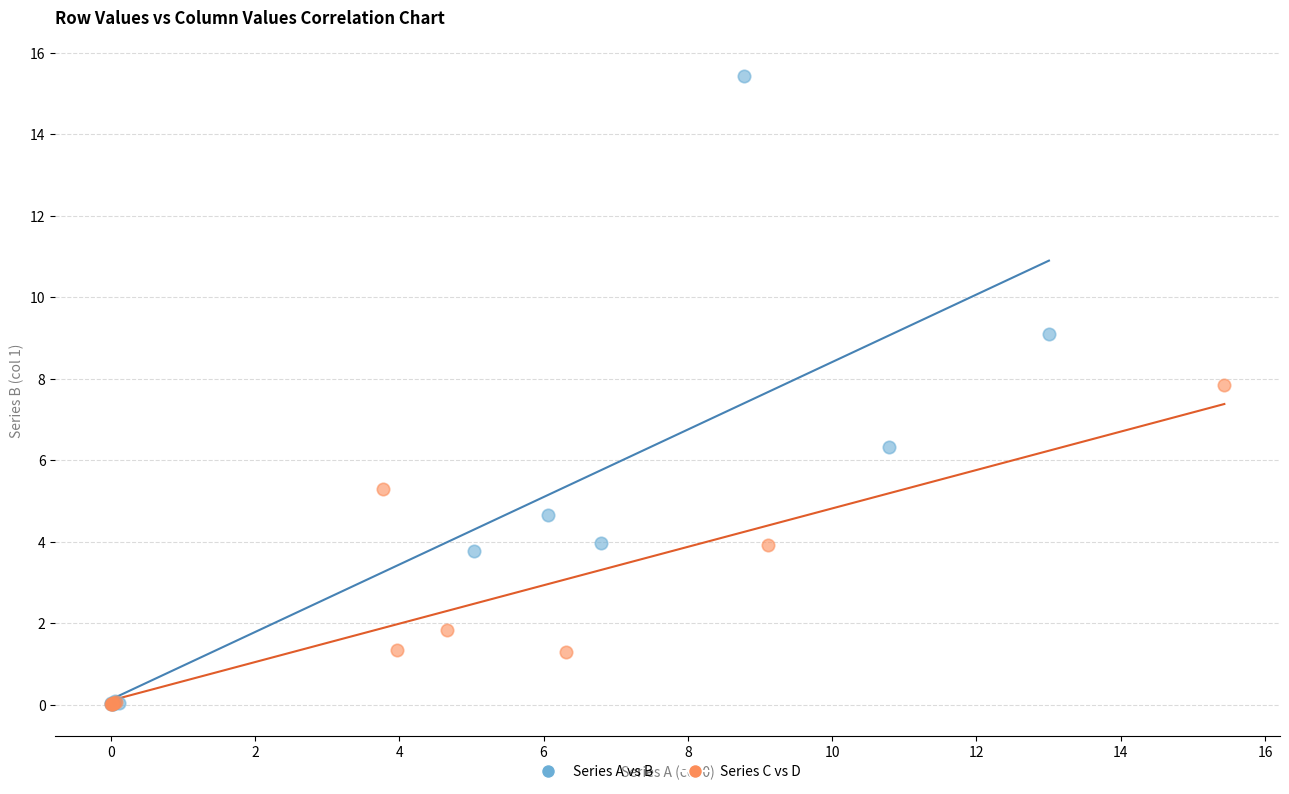

Which series contains the highest Y value?

Series A vs B